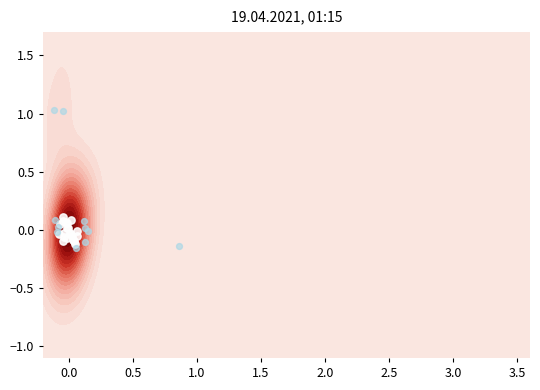

How many y values are between 0 and 1?

32